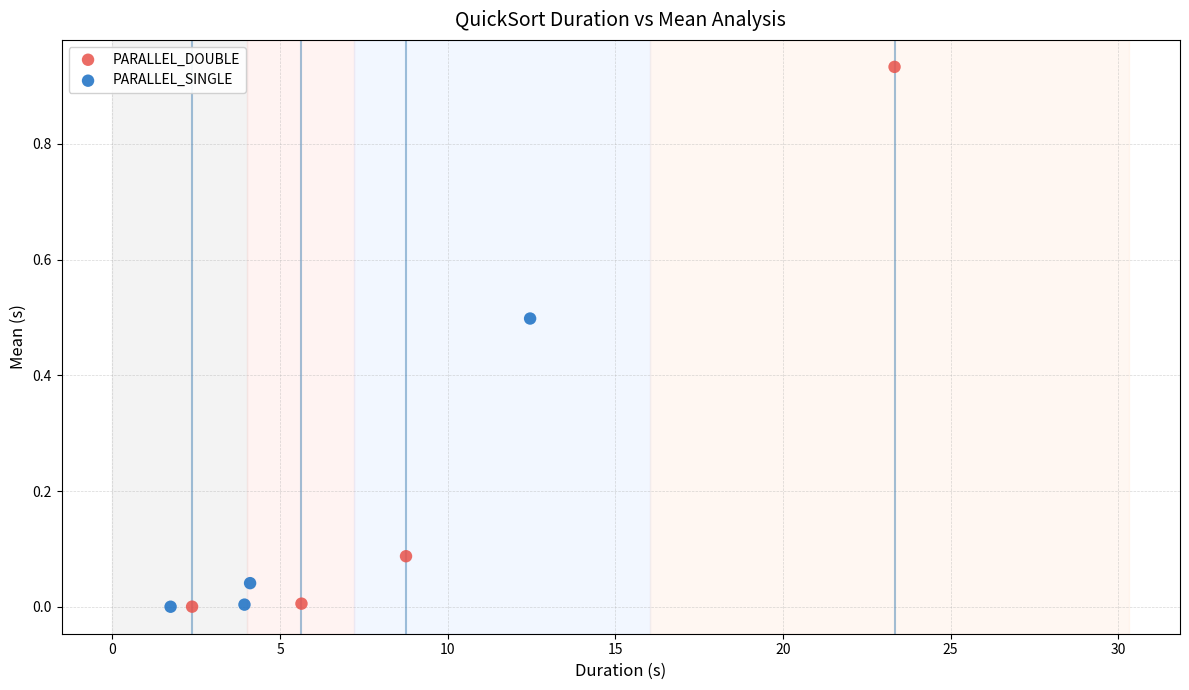

Which series reaches the maximum Y coordinate?

PARALLEL_DOUBLE